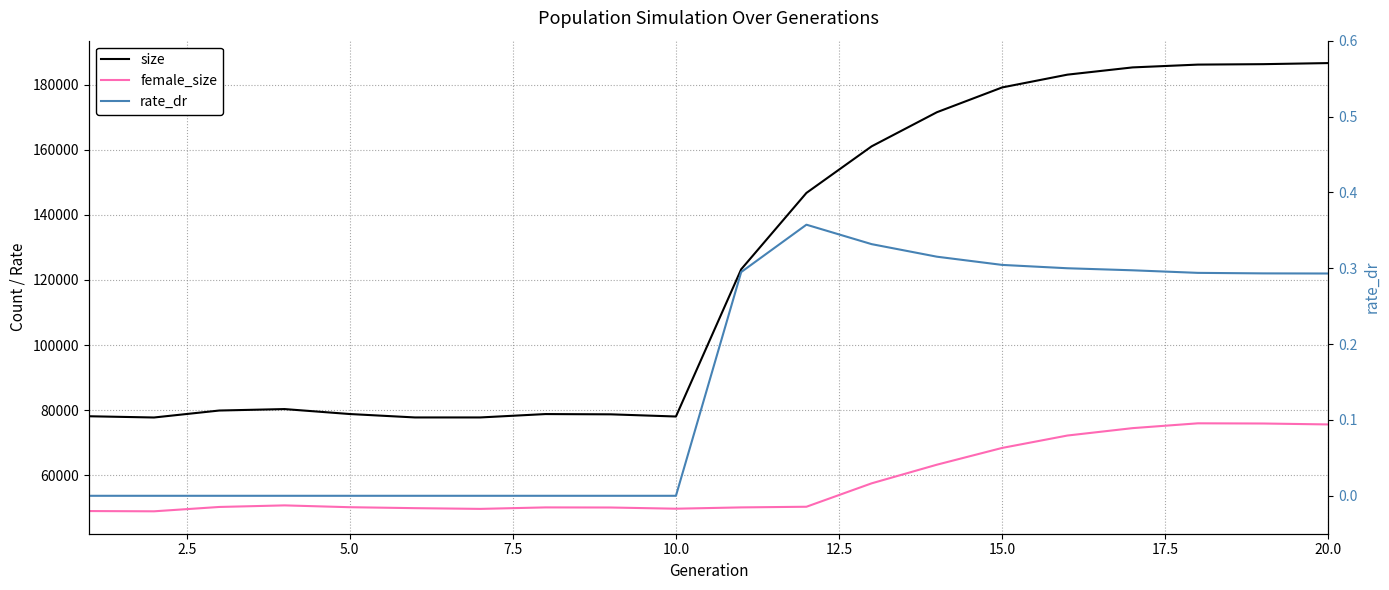

List the series in order of their overall mean, lowest first.

rate_dr, female_size, size